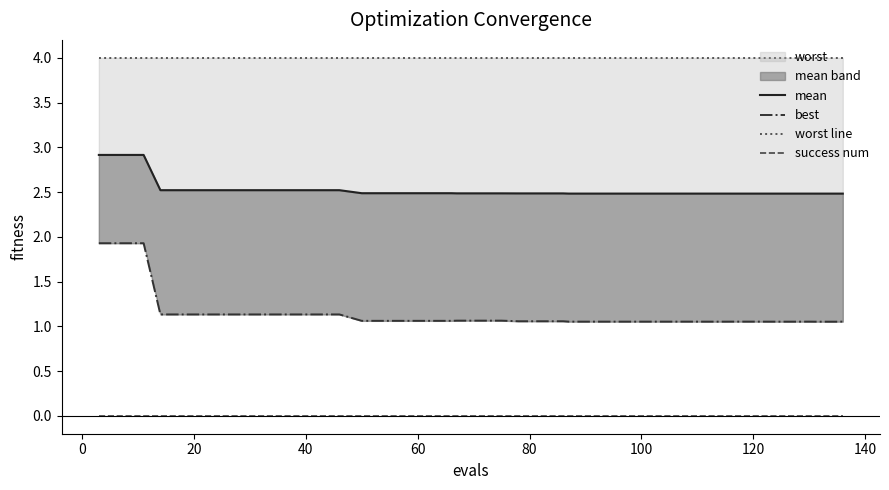

What is the value of the worst line point at the 5th from the left?

4.0